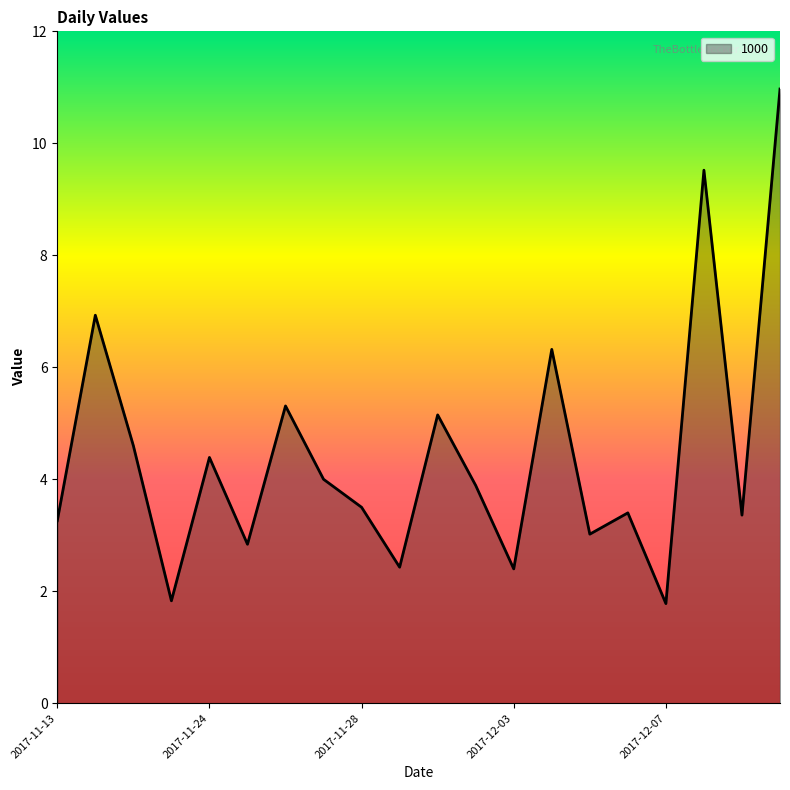

What is the smallest value displayed?

1.8